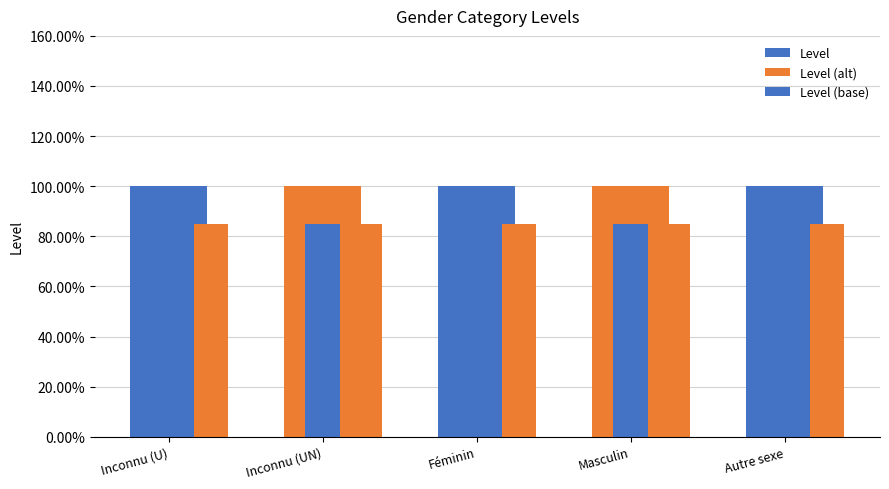

Reading left to right, extract all data points from this chart.

Level: Inconnu (U)=1.0	Inconnu (UN)=1.0	Féminin=1.0	Masculin=1.0	Autre sexe=1.0
Level (alt): Inconnu (U)=0.8	Inconnu (UN)=0.8	Féminin=0.8	Masculin=0.8	Autre sexe=0.8
Level (base): Inconnu (U)=0.8	Inconnu (UN)=0.8	Féminin=0.8	Masculin=0.8	Autre sexe=0.8